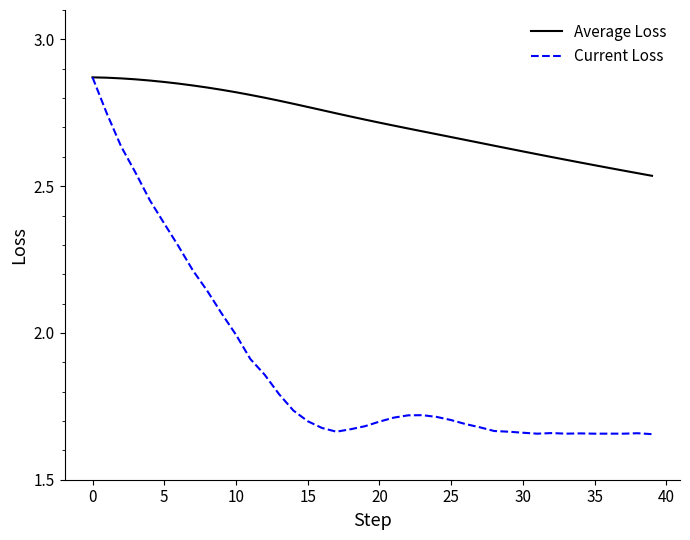

Which series has the largest total across all categories?

Average Loss